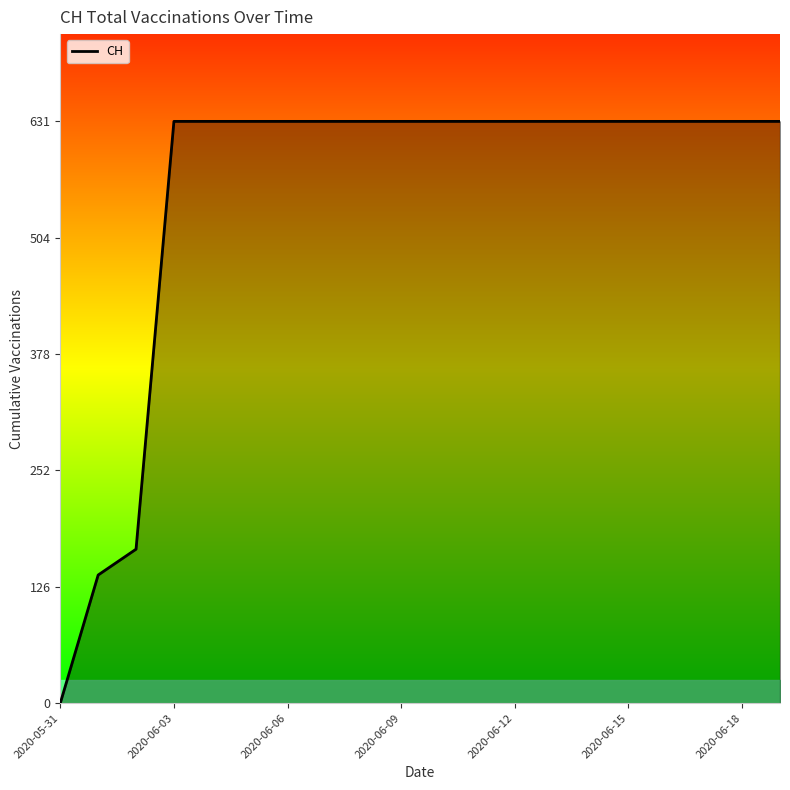

What is the difference between the second highest and second lowest values?

492